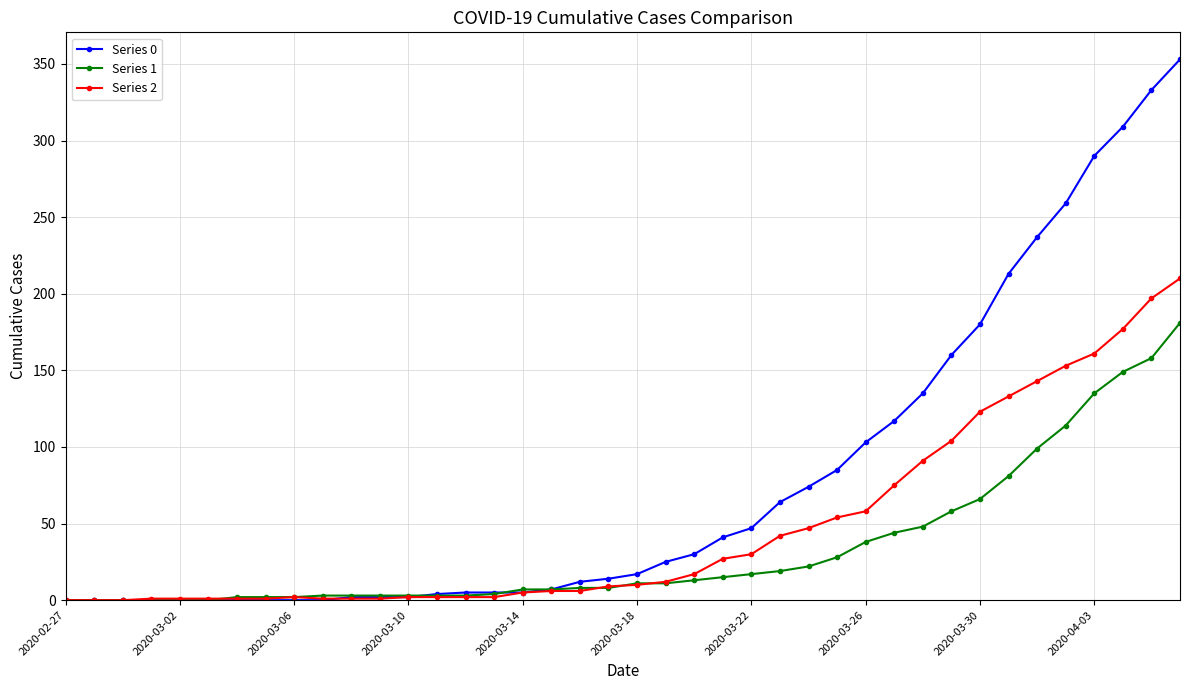

List the series in order of their peak value, lowest first.

Series 1, Series 2, Series 0